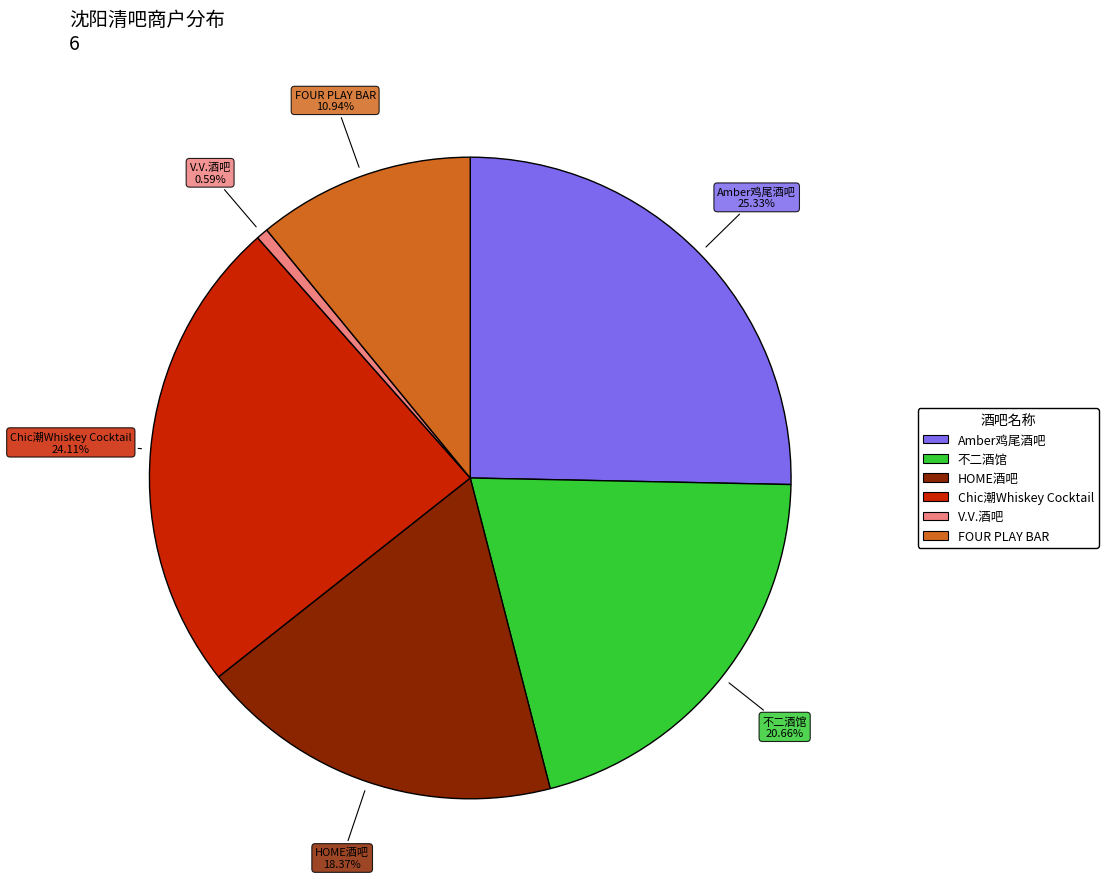

What percentage is the V.V.酒吧 slice, to the nearest percent?

1%